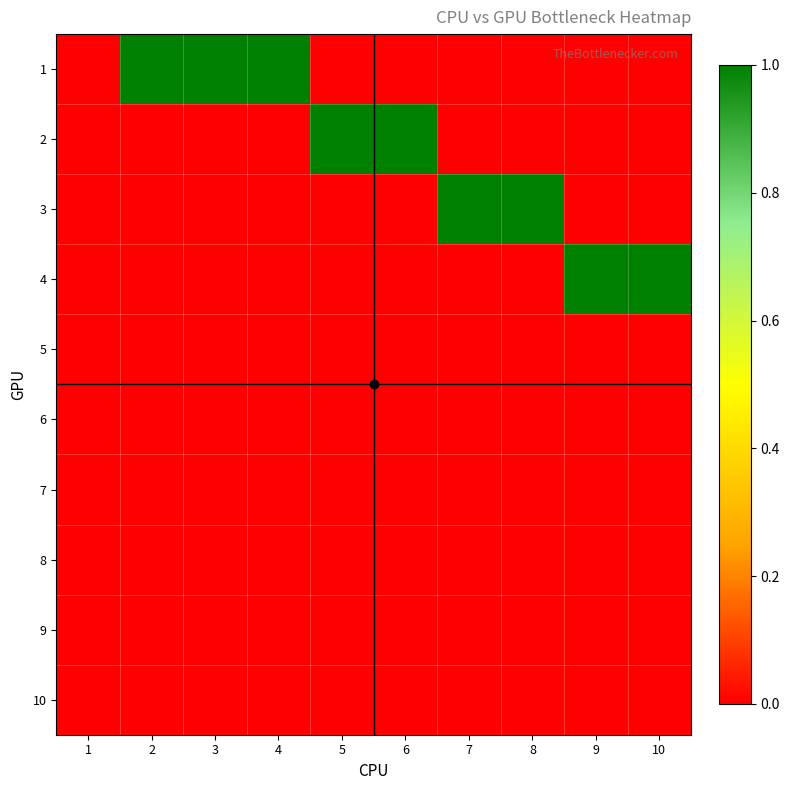

Which label corresponds to the largest value in the chart?

2